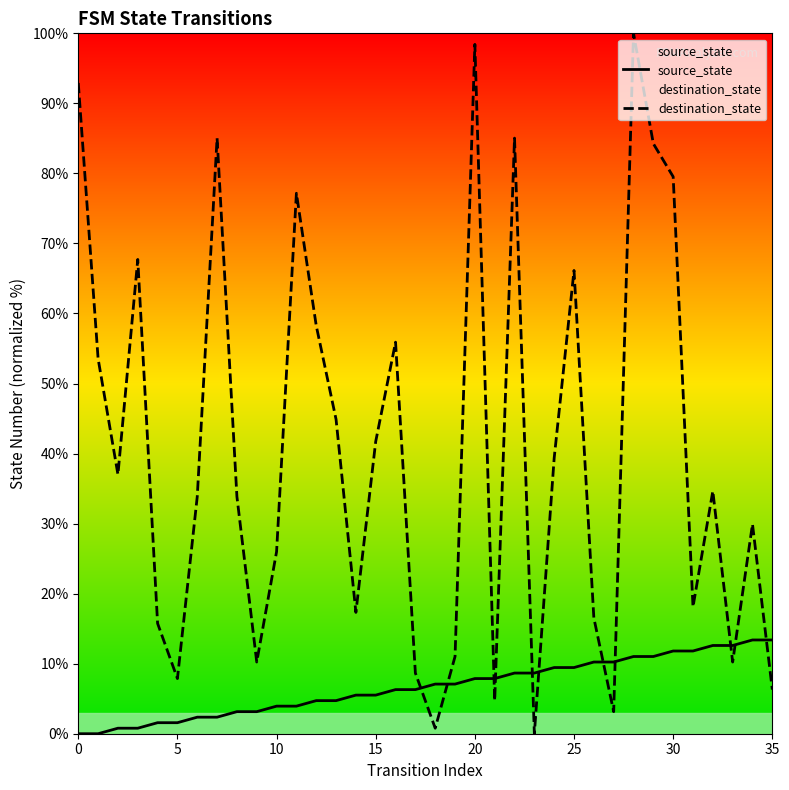

Rank the series by their maximum value, from highest to lowest.

destination_state, source_state